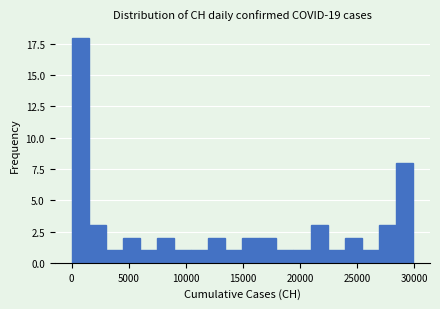

Around what value on the x-axis is the tallest bar? Give the approximate position of its centre, as read against the axis.

500